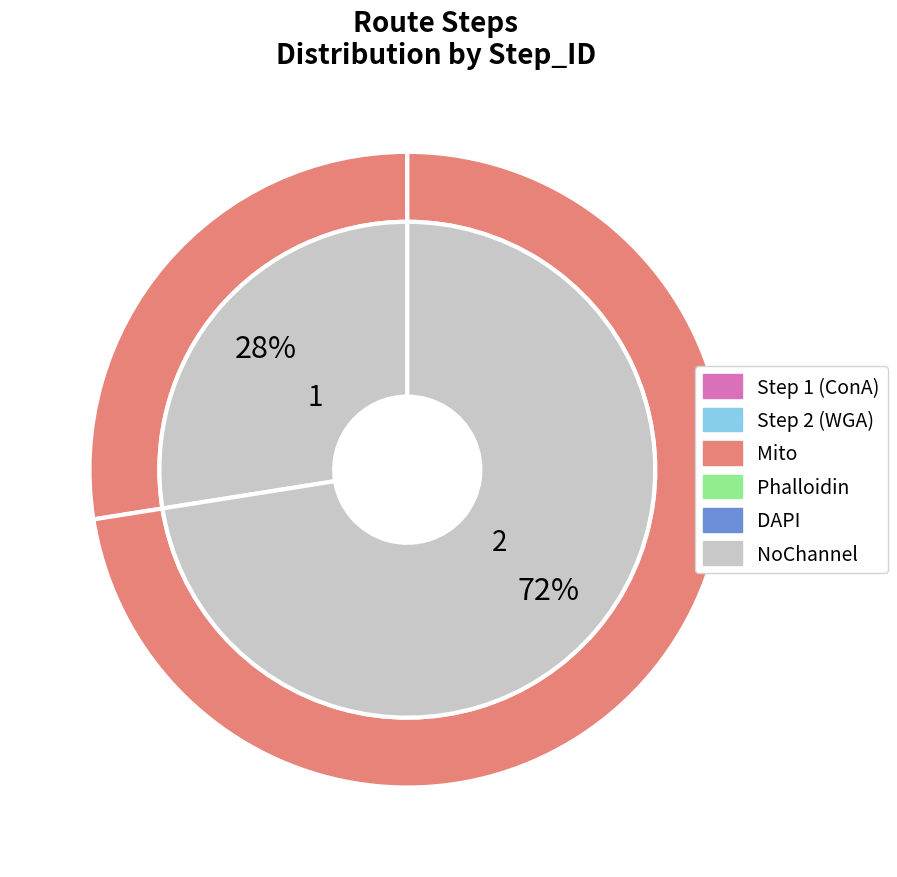

Does 11 account for over 50% of the chart?

No